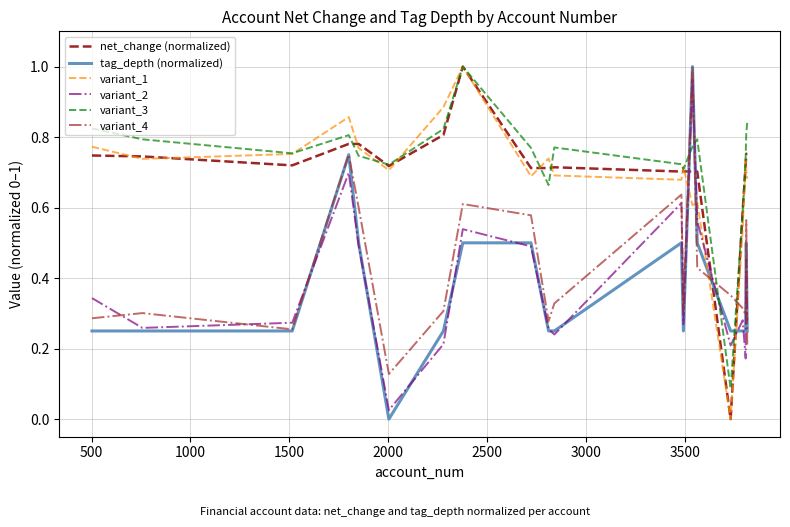

Which series ends up on top after the final intersection of tag_depth (normalized) and net_change (normalized)?

net_change (normalized)